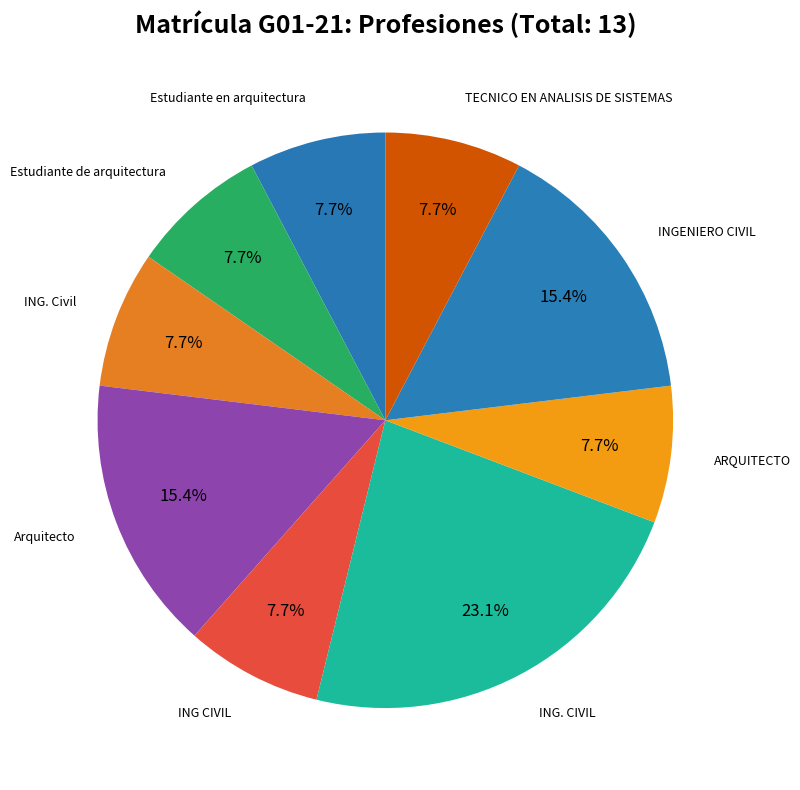

Is INGENIERO CIVIL the majority of the pie?

No